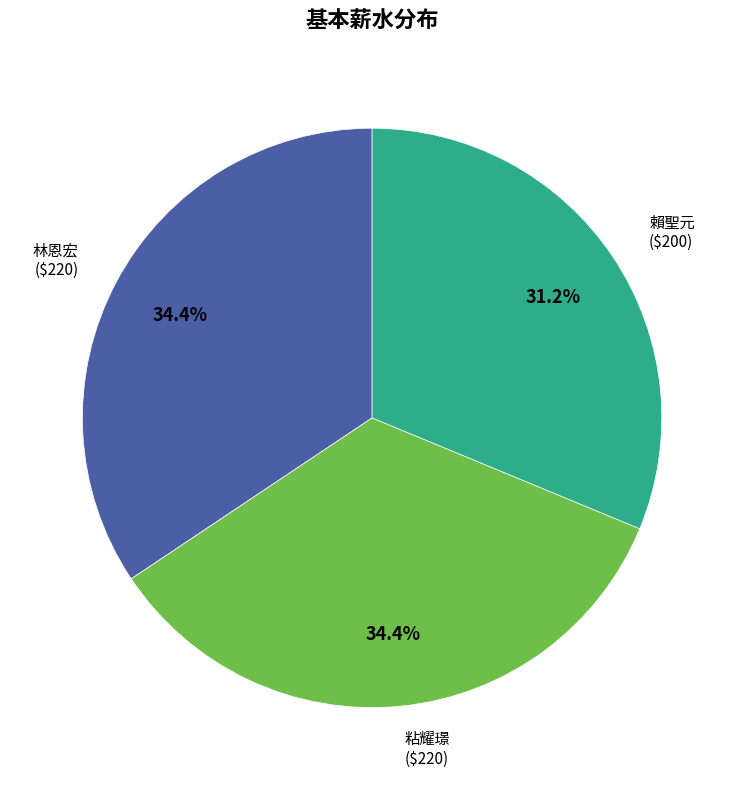

Does any single category account for the majority?

No